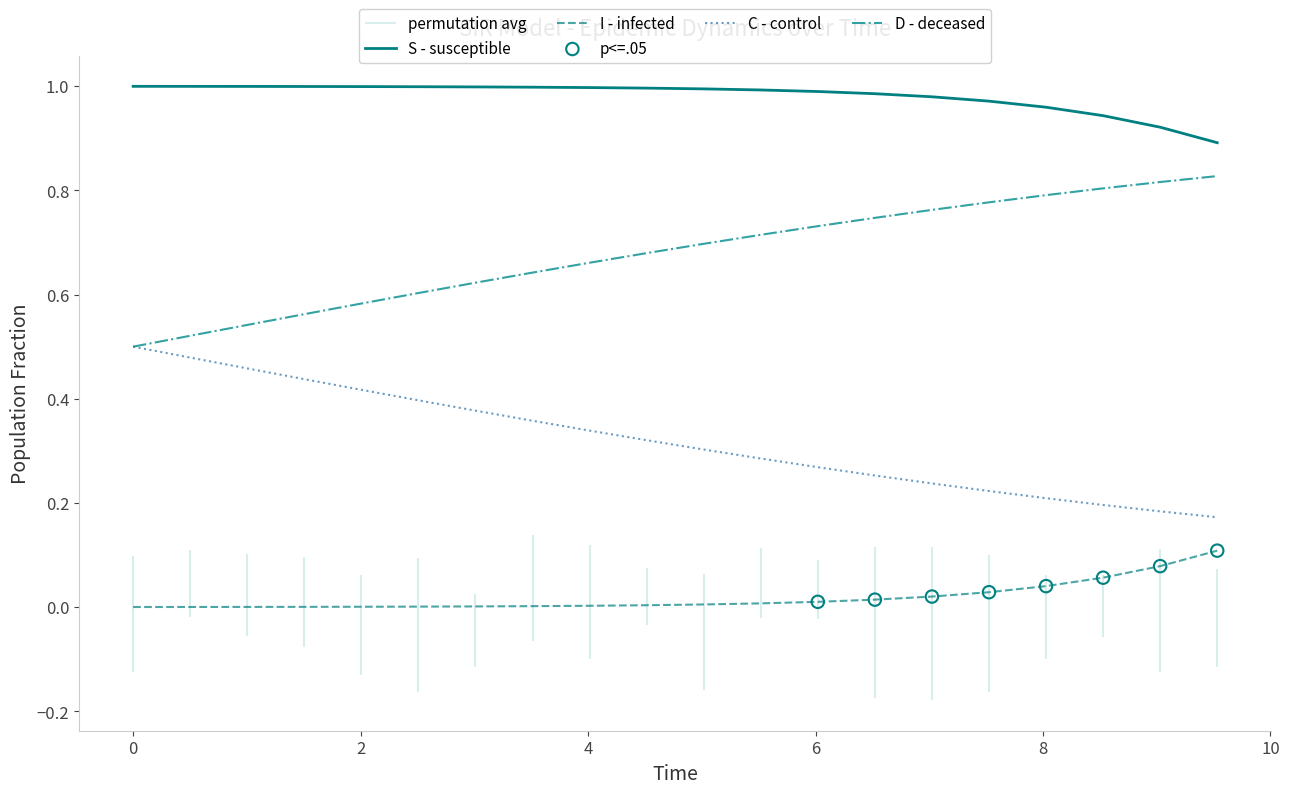

Which series has the largest Y range (max minus min)?

C